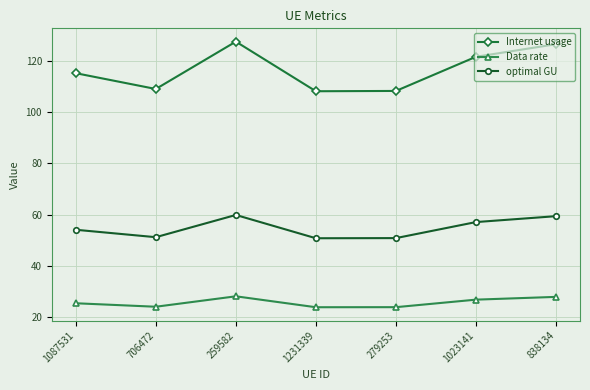

True or false: Internet usage and optimal GU cross at least once.

False